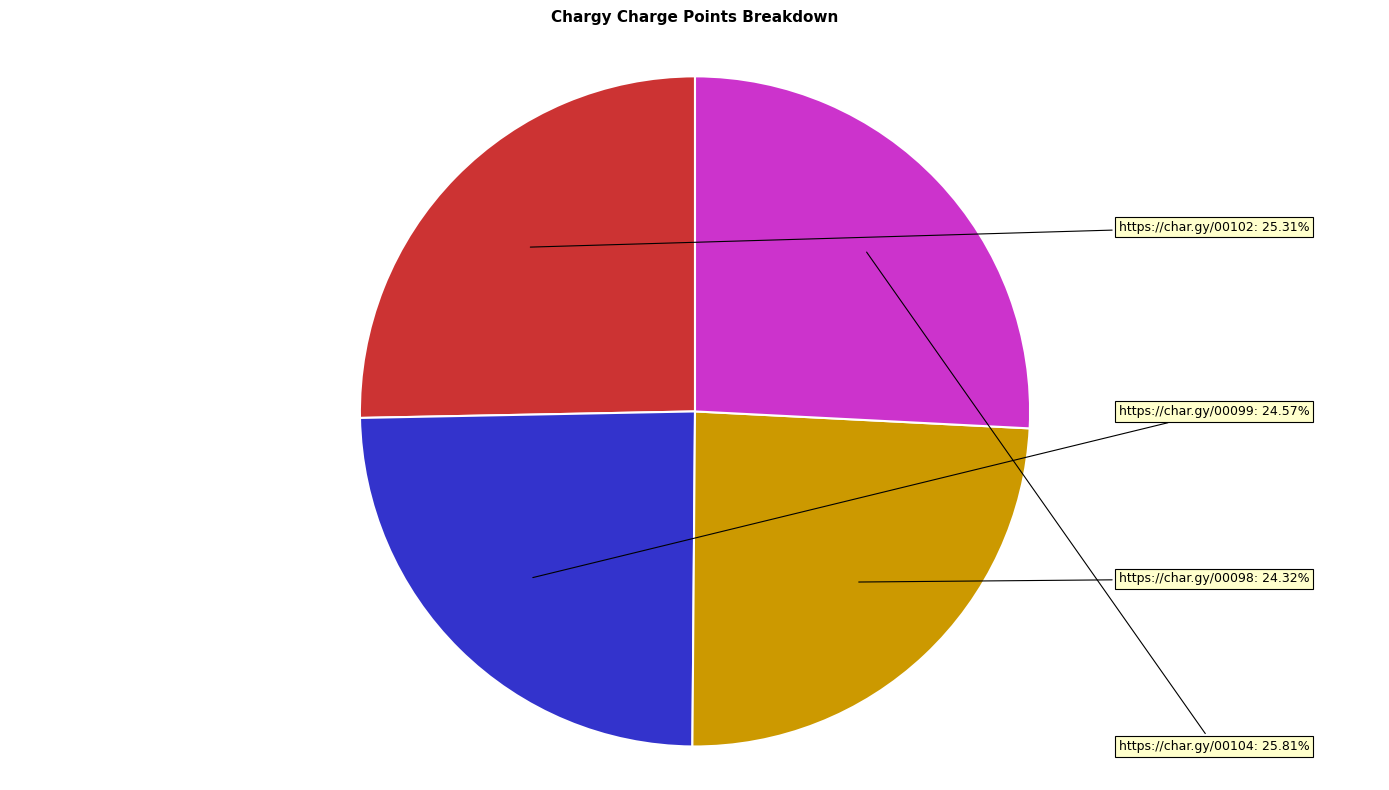

Is there a majority slice in this chart?

No